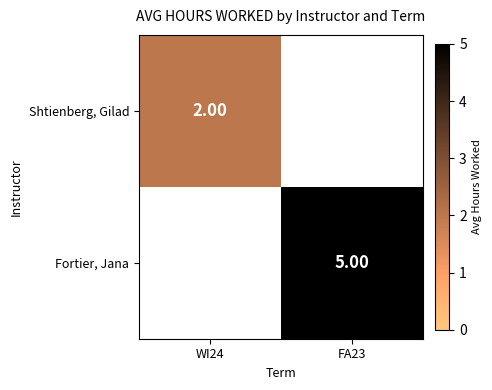

Count the number of categories in the chart.

2